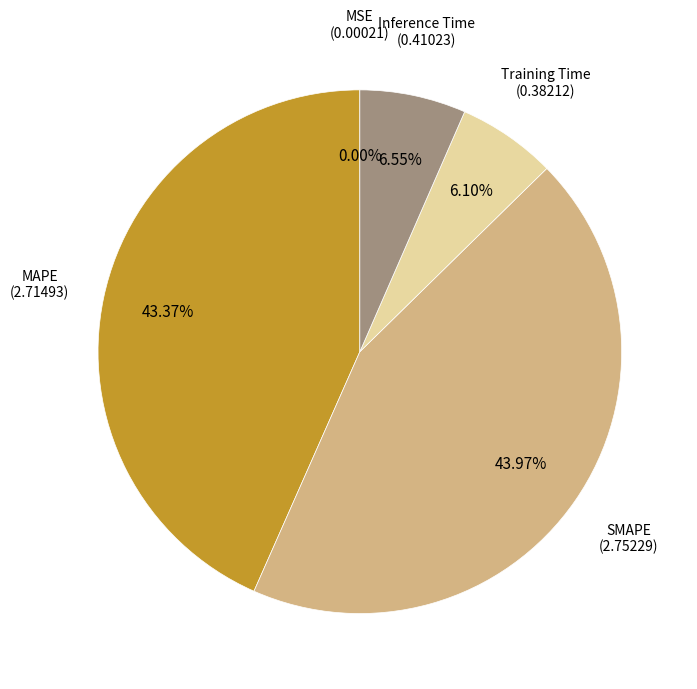

Does any single category account for the majority?

No